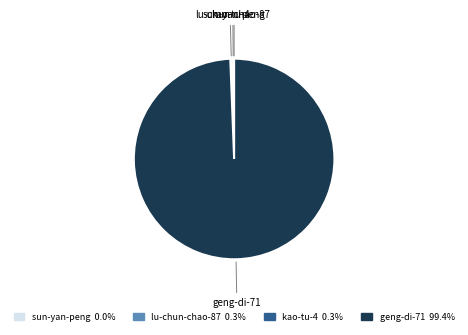

What is the largest slice in the pie chart?

geng-di-71